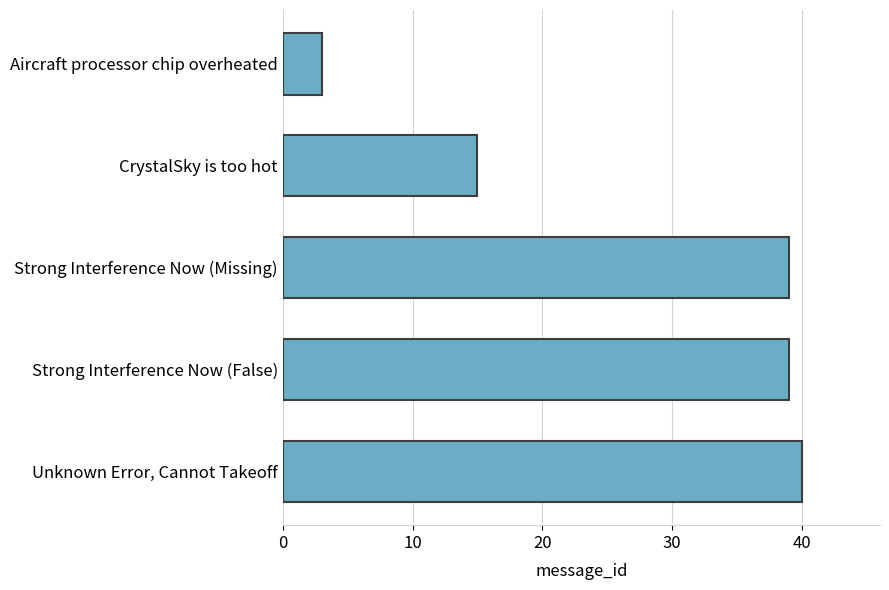

What is the value of the 2nd bar from the top?

15